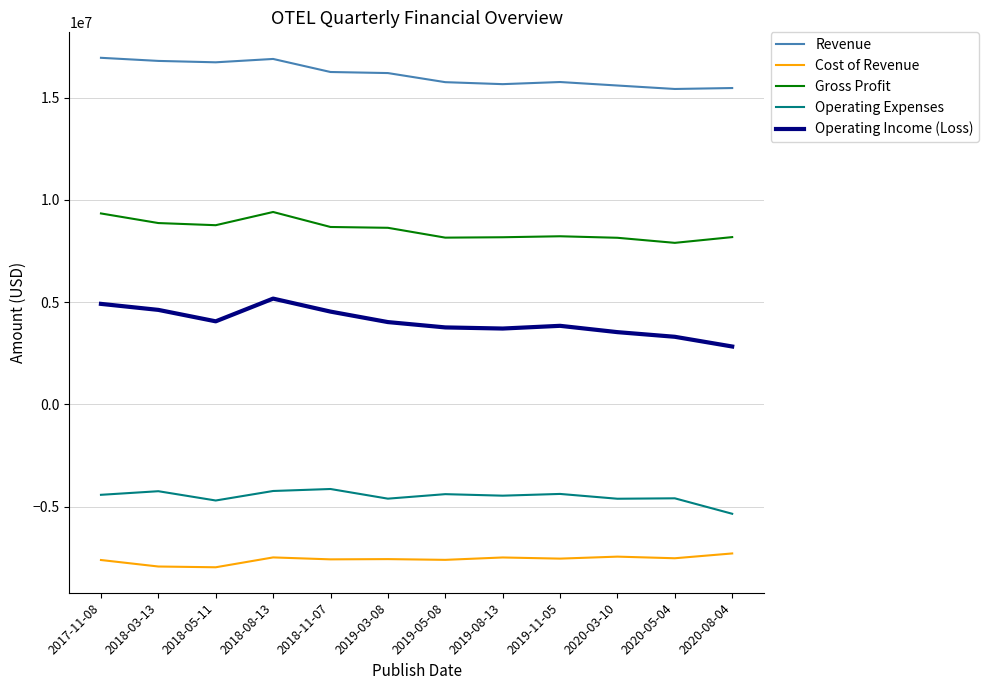

What is the sum of the Revenue values at 2020-08-04 and 2020-05-04?

30890000